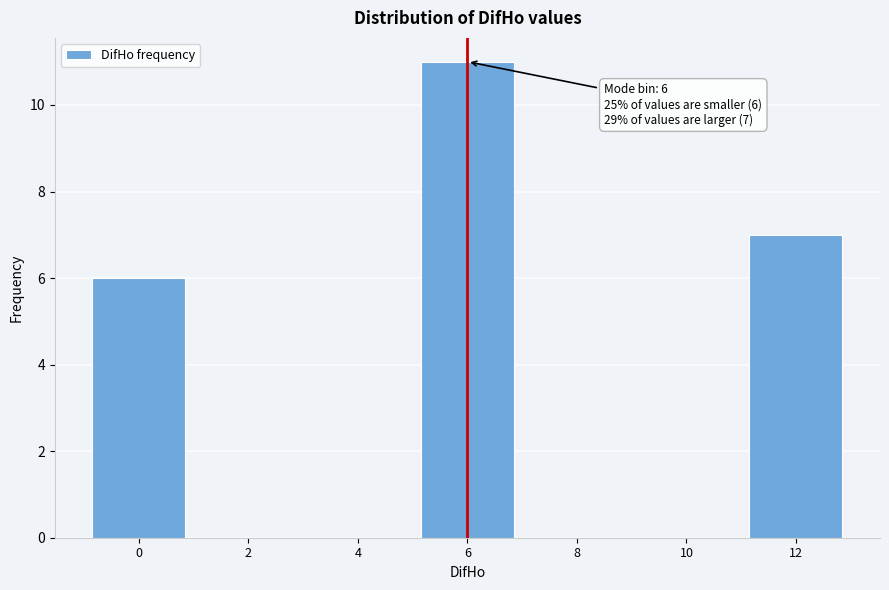

Over which range of the x-axis is the bar tallest?

5 to 7